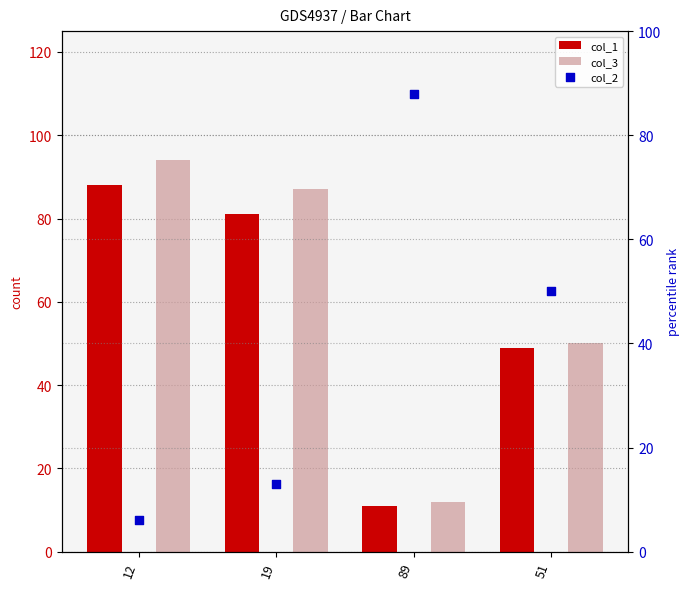

Which series contains the lowest Y value?

col_2